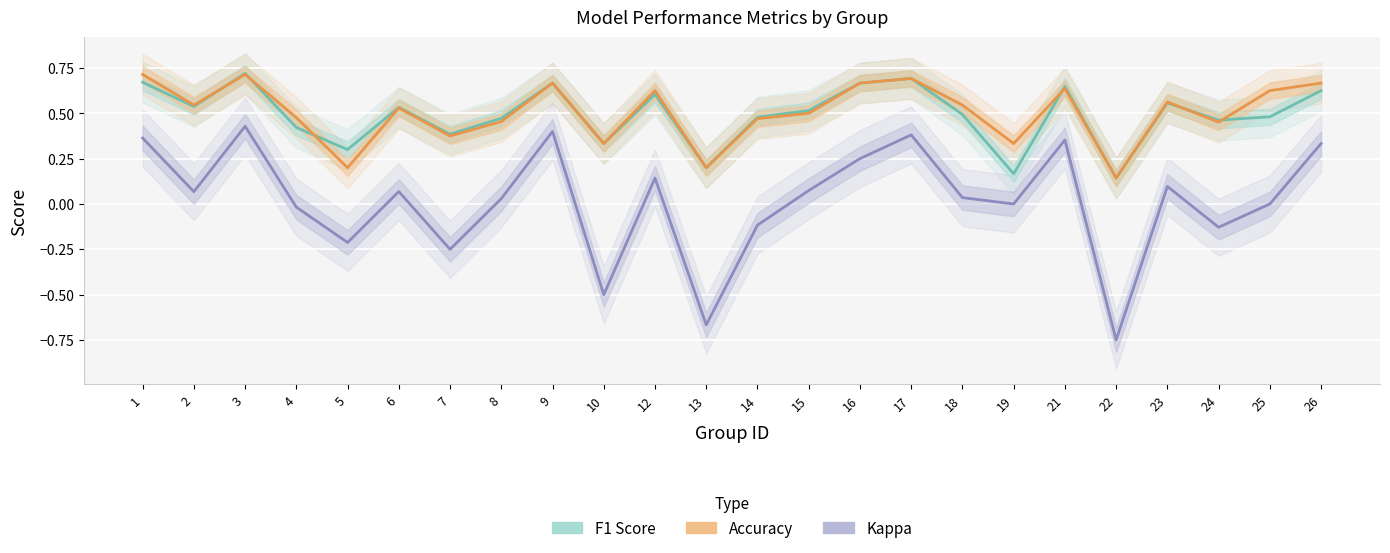

What is the total value across all series at 16?

1.6